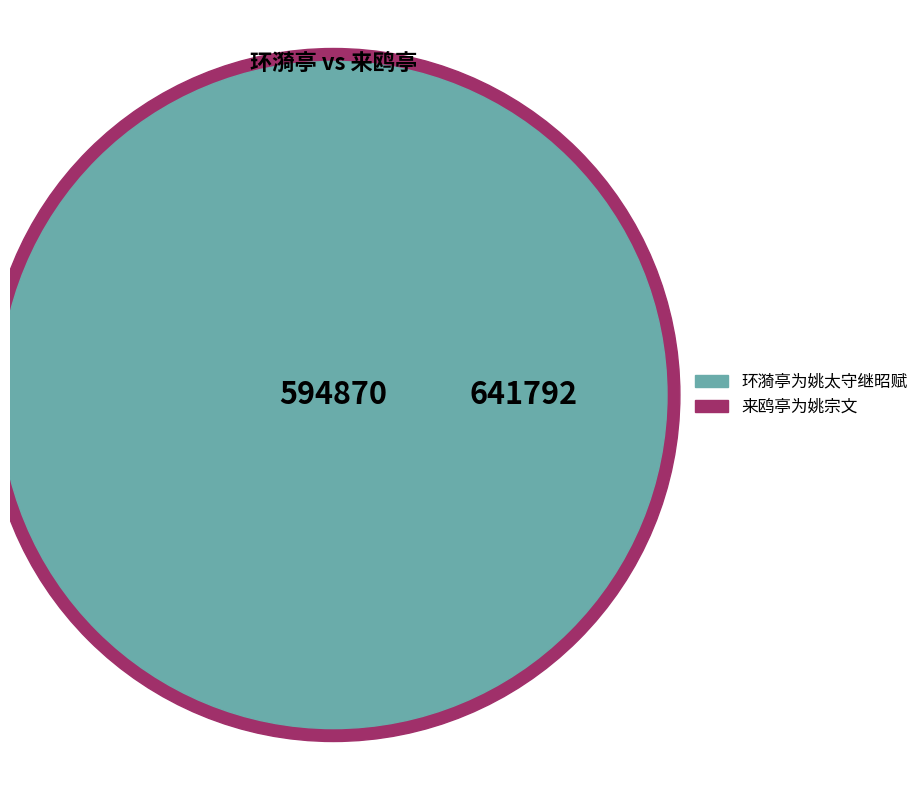

To the nearest percent, what is the average slice percentage?

50%